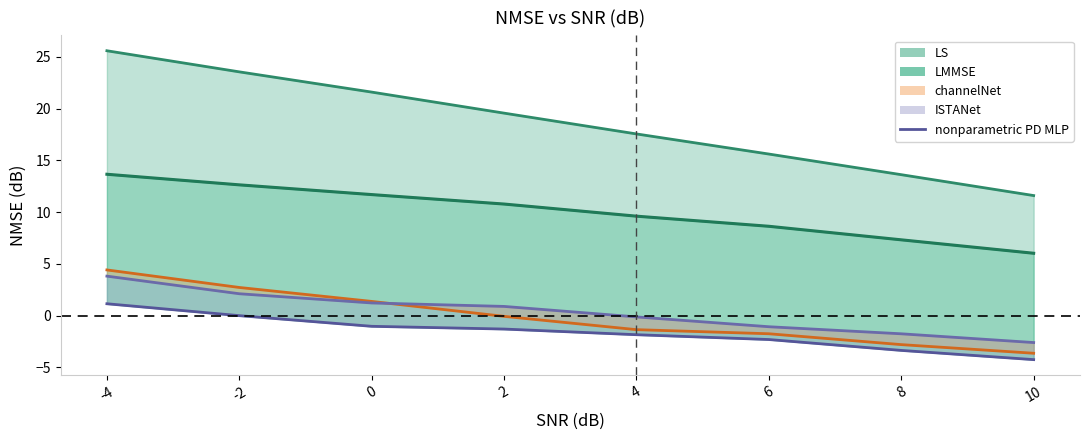

How many lines are shown in the chart?

1